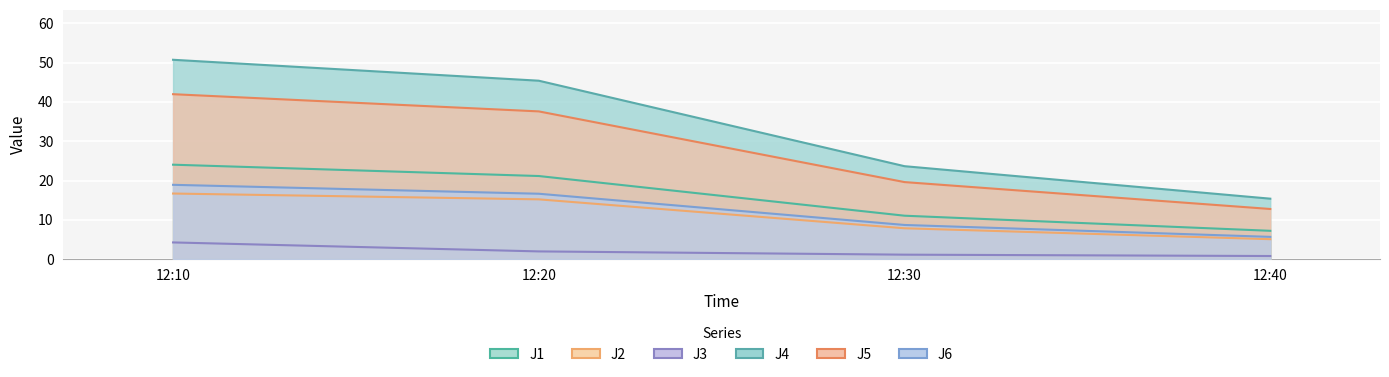

What is the value of the J1 point at the 4th from the left?

7.2